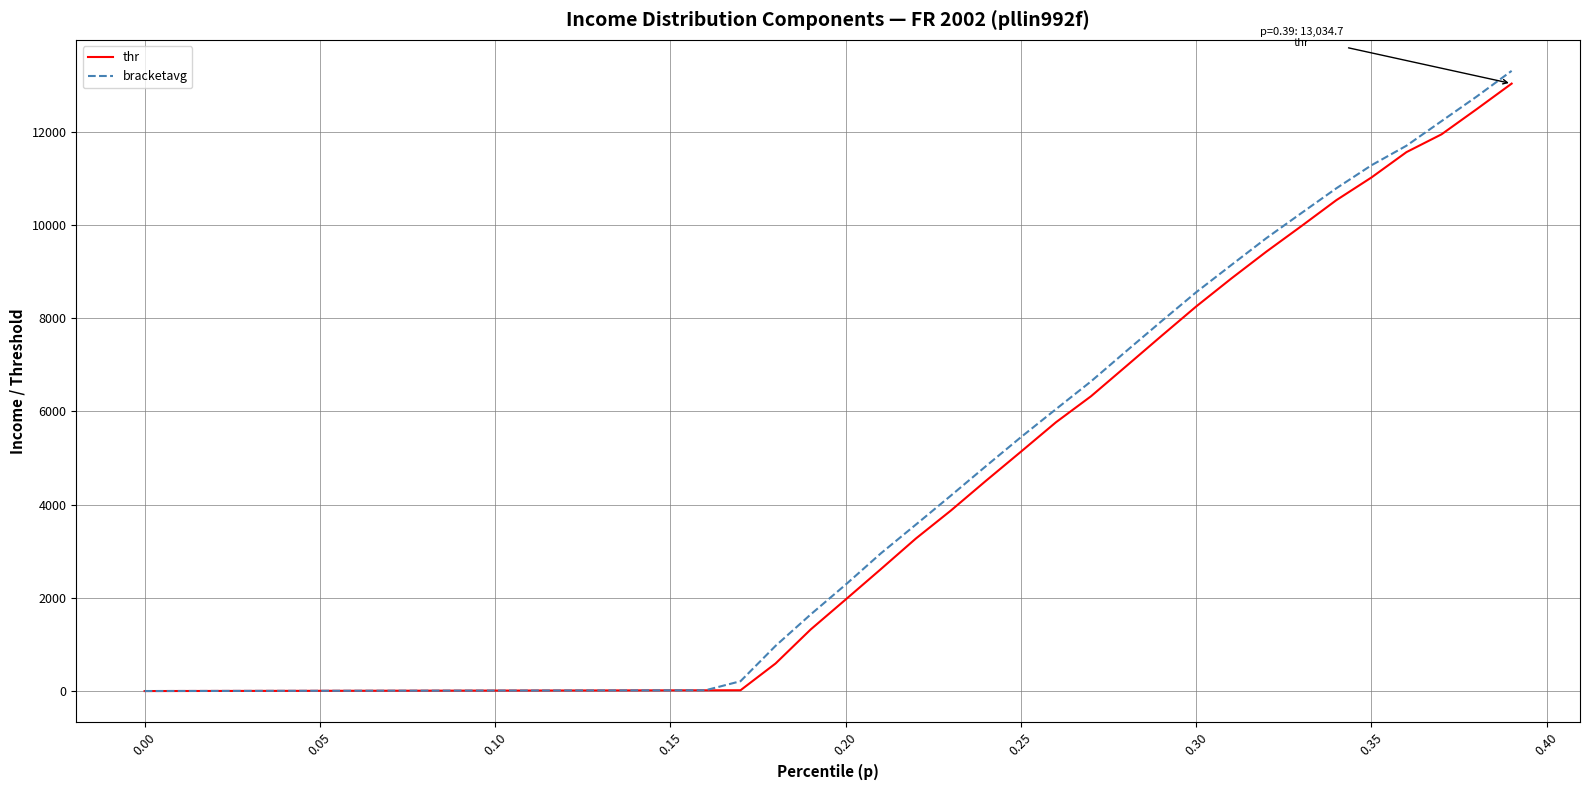

Which series has the widest spread of values?

bracketavg